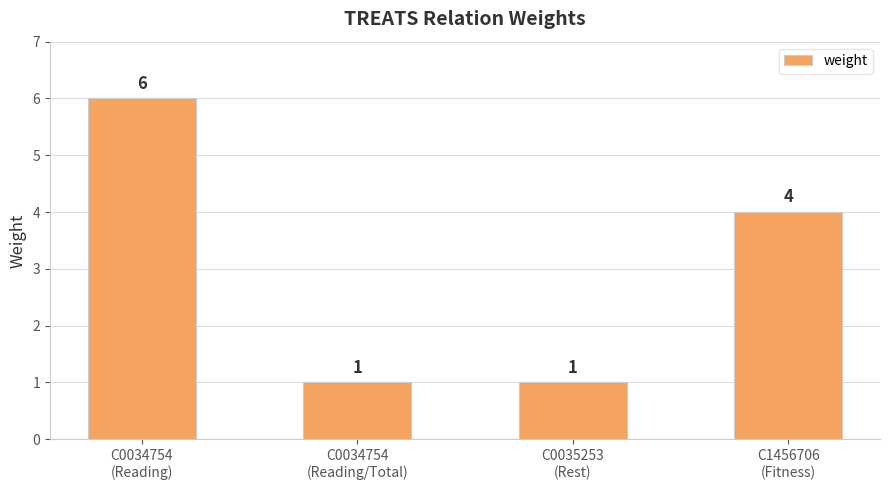

How many values are between 1 and 6?

4